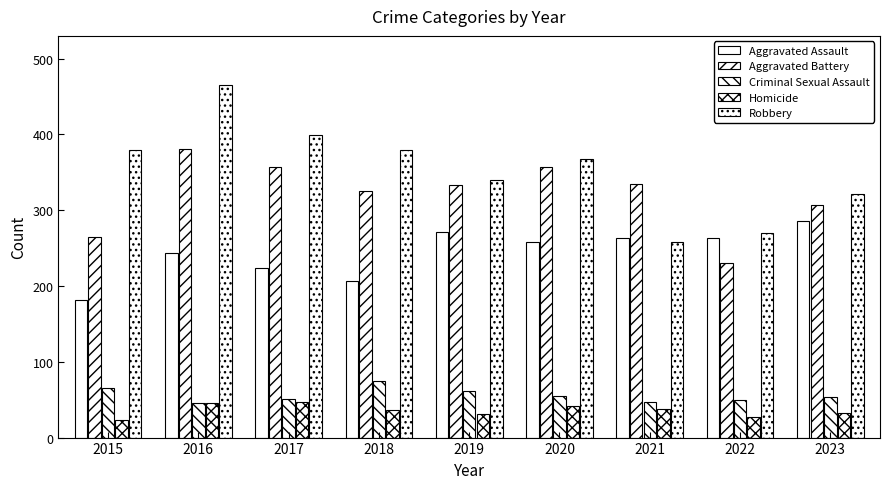

How many bars are there in each group?

5